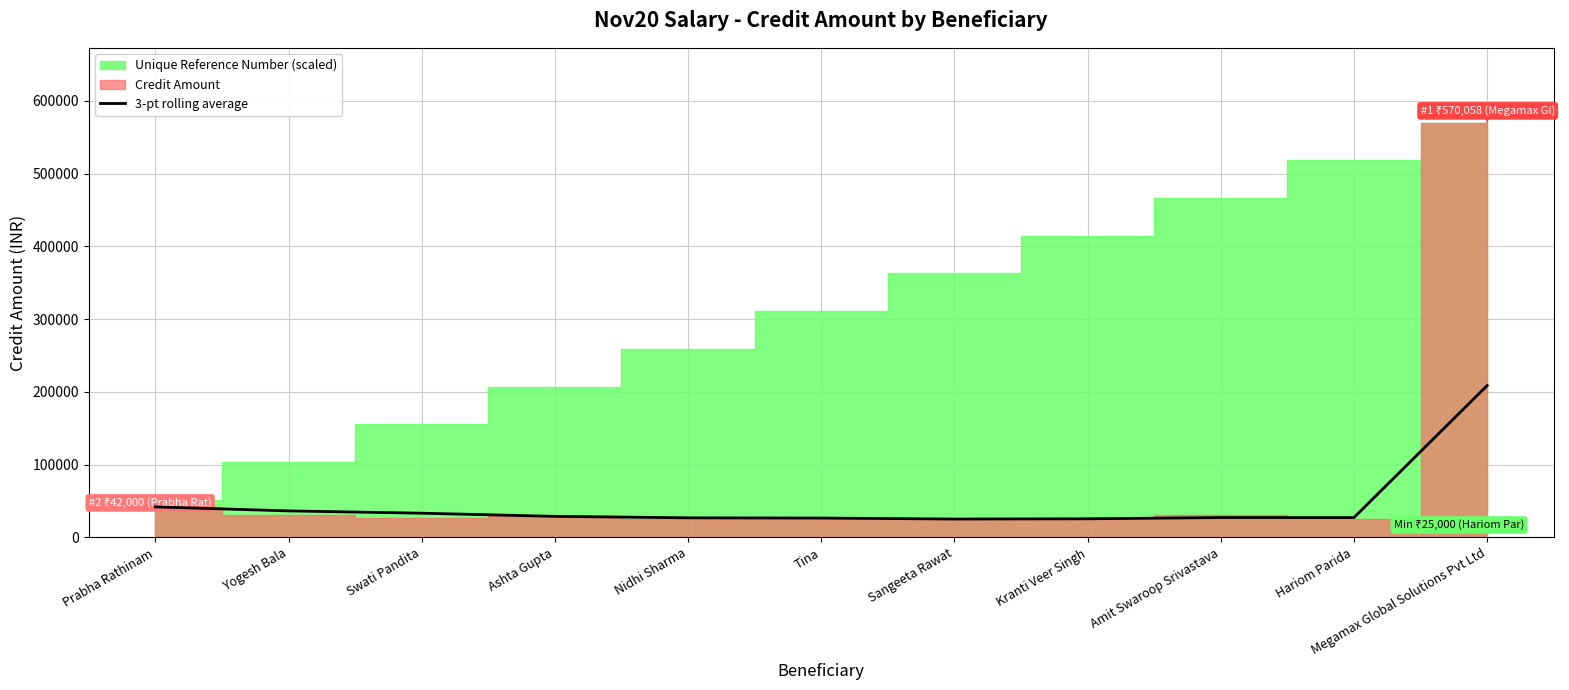

What is the lowest value of the 3-pt rolling average series?

25333.3